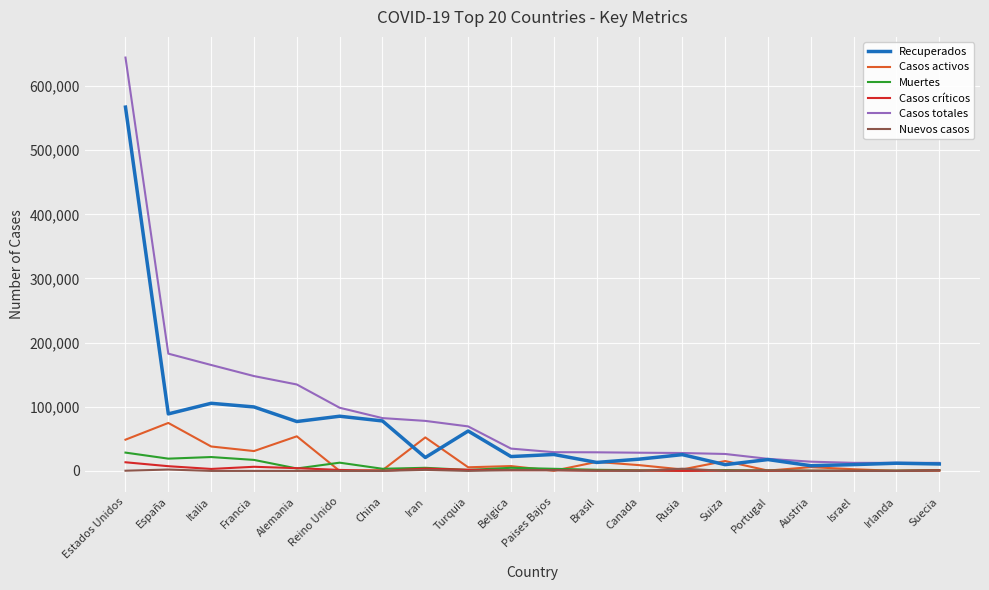

True or false: Nuevos casos has a value of 0 at Italia.

True